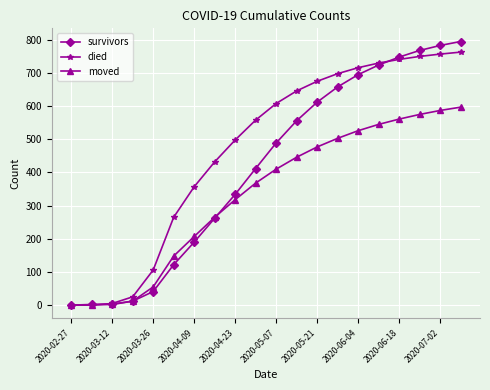

True or false: died has more than 1 interior local peaks.

False